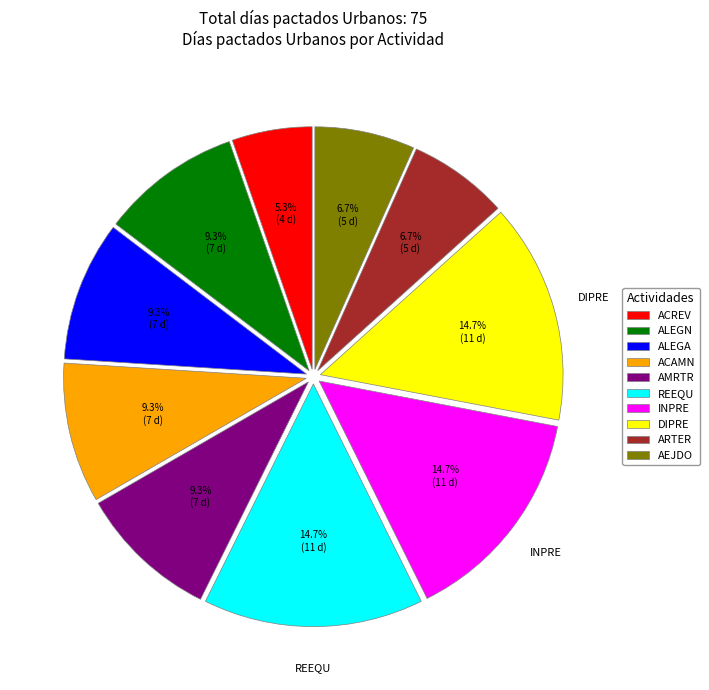

How much of the chart is everything except ALEGN?

90.7%